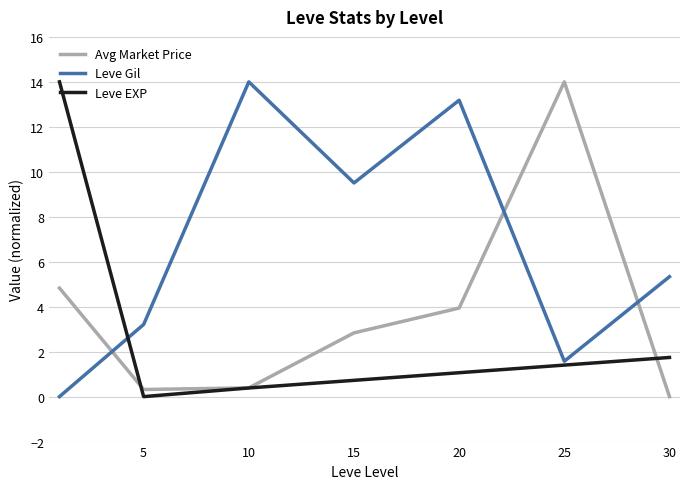

Which series ends up on top after the final intersection of Avg Market Price and Leve EXP?

Leve EXP